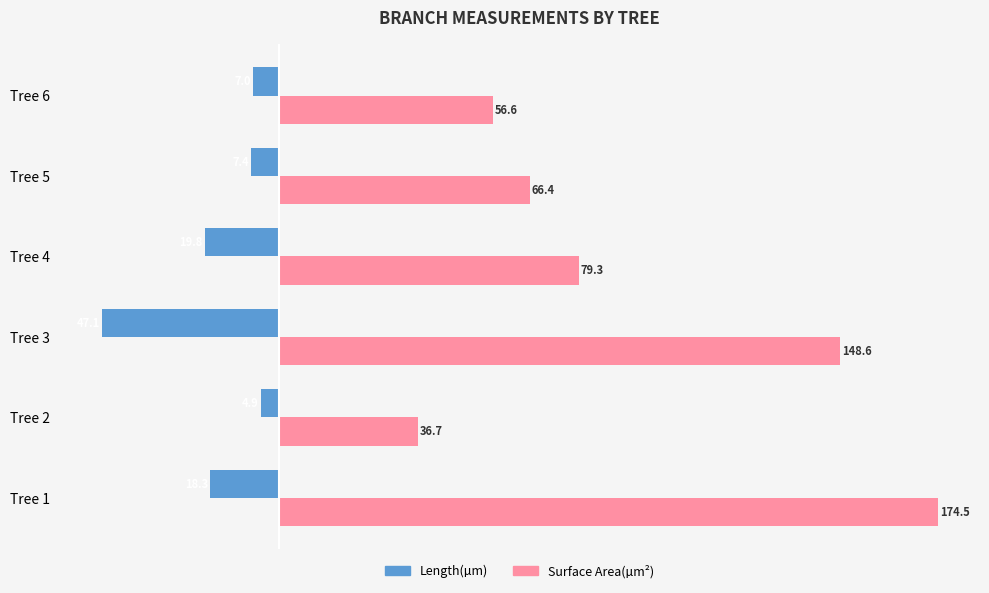

What is the sum of all Length(µm) values?

-104.5